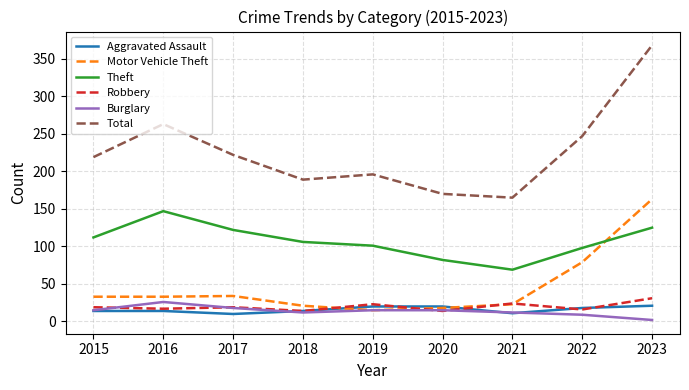

What is the highest value of the Total series?

368